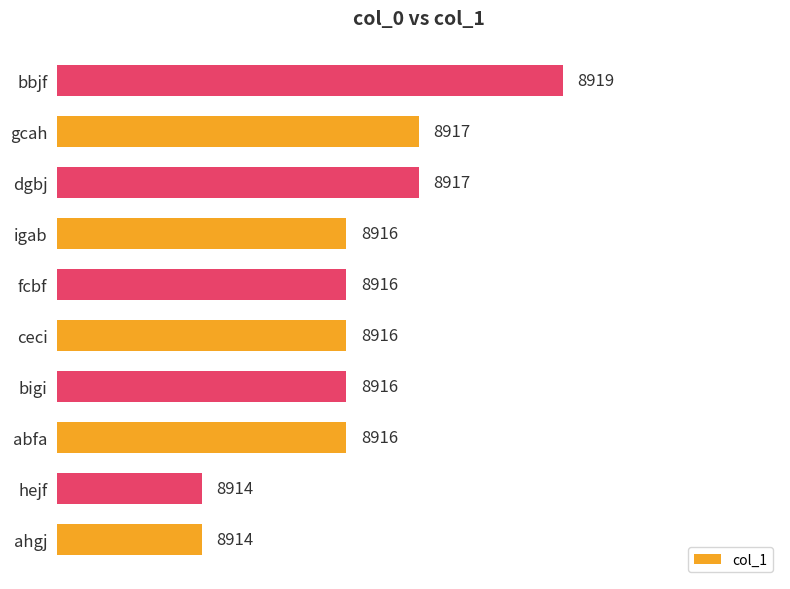

What is the smallest value displayed?

8914